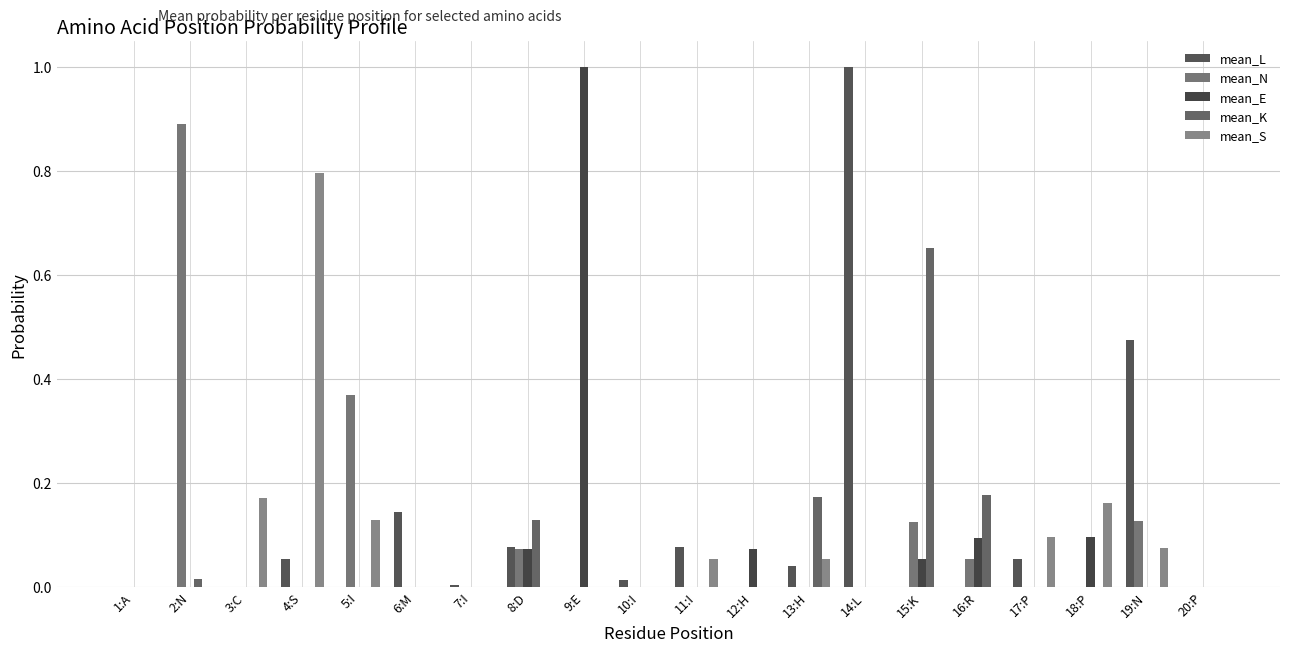

Are the bars horizontal?

No